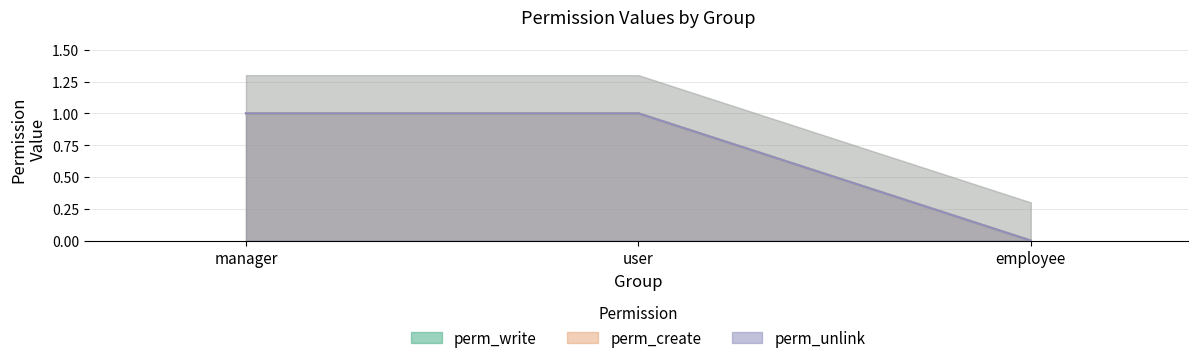

At which category does the chart reach its minimum across all series?

employee